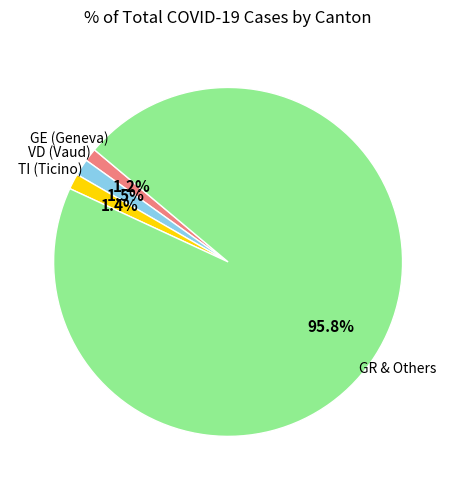

Is there any slice that represents more than half of the pie?

Yes